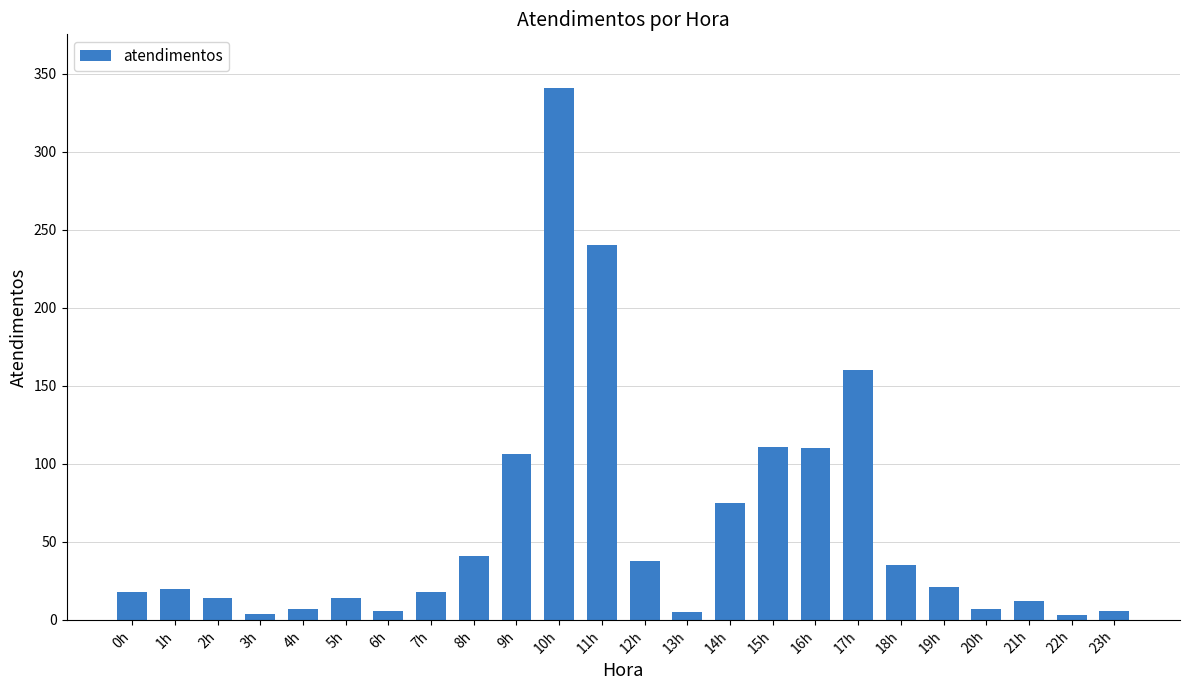

At which category does the chart reach its peak across all series?

10h